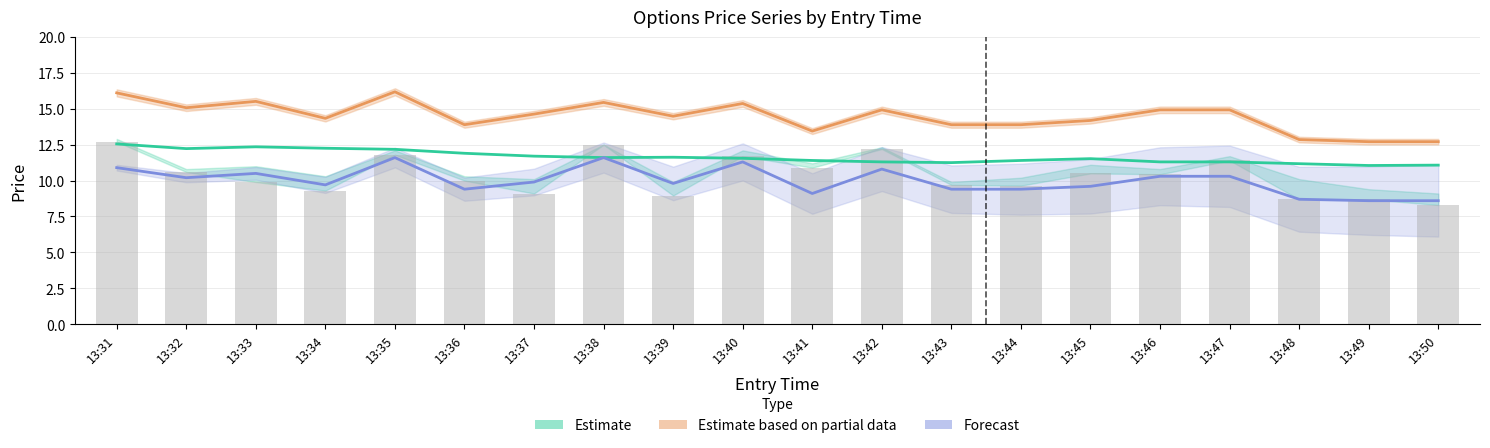

Which series changed the most between 13:36 and 13:38?

Close (bar)